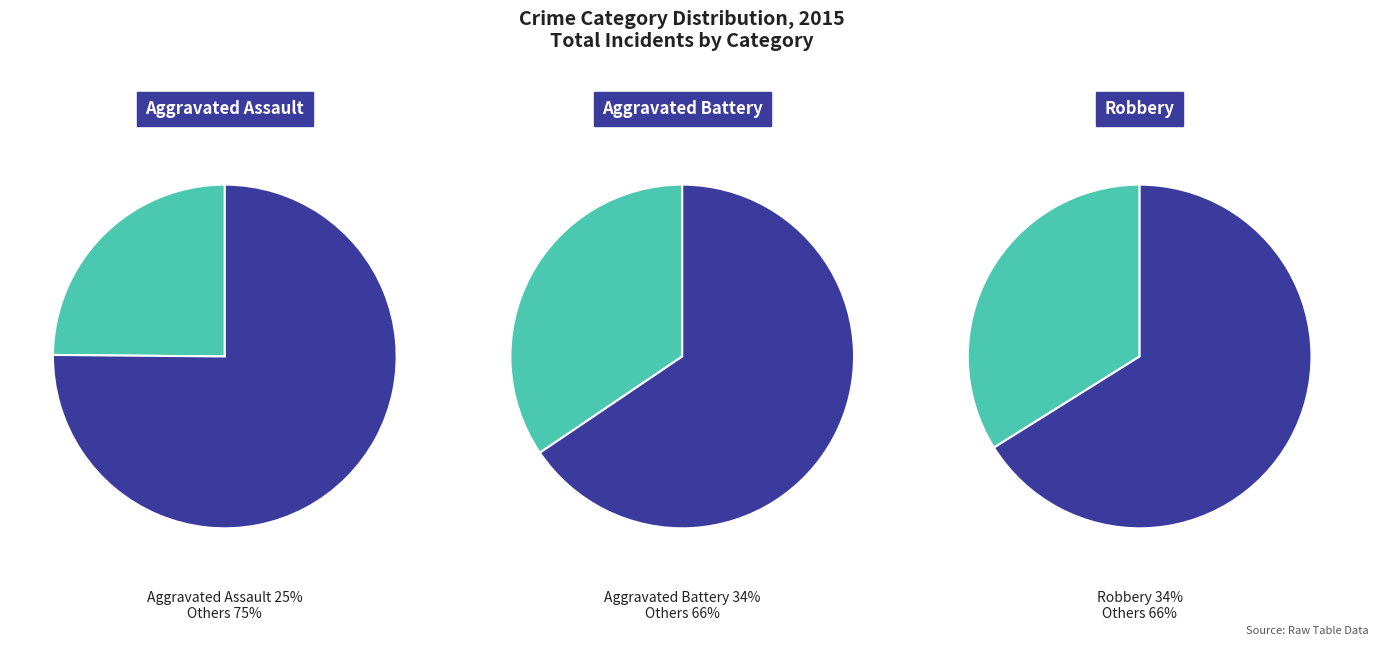

Do Robbery and Aggravated Battery together represent more than half of the pie?

Yes